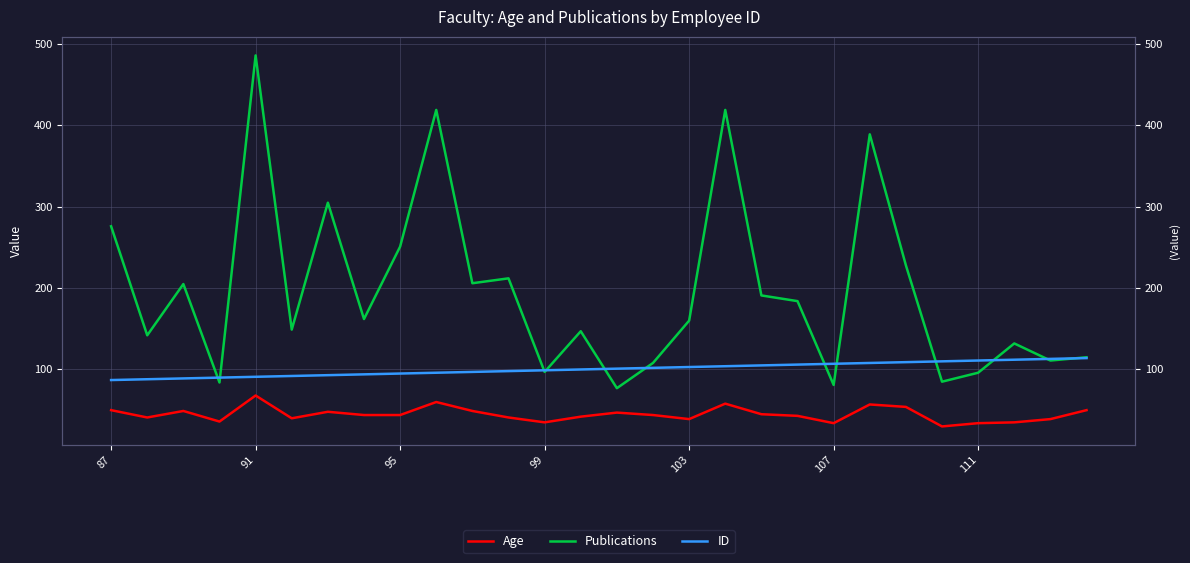

True or false: Age and Publications intersect in this chart.

False